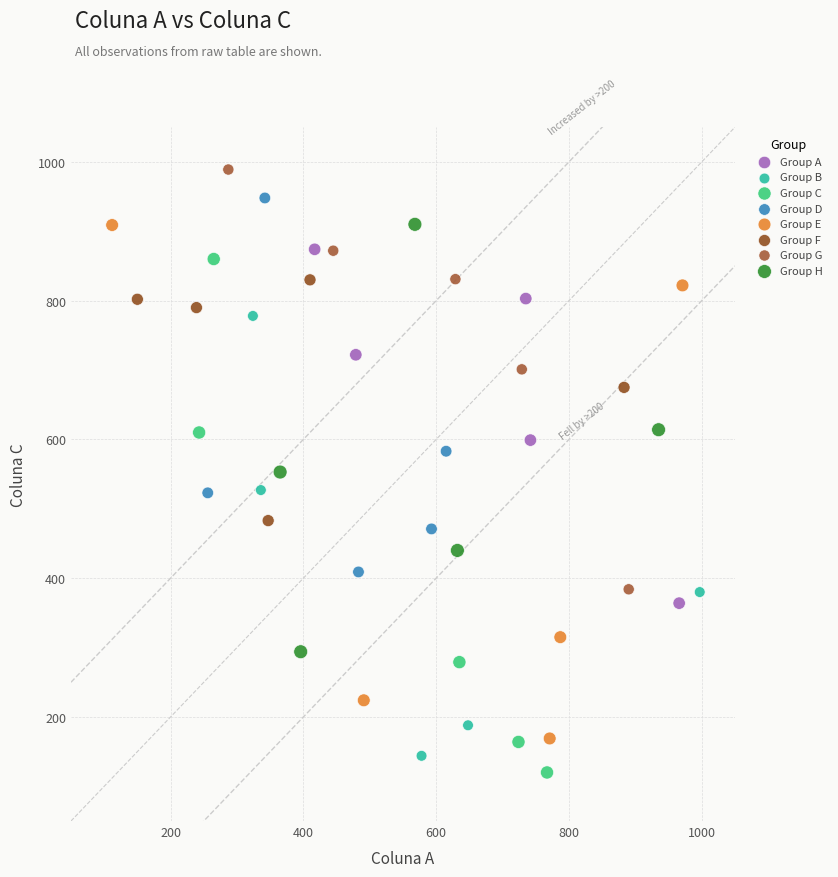

Which series reaches the maximum Y coordinate?

Group G